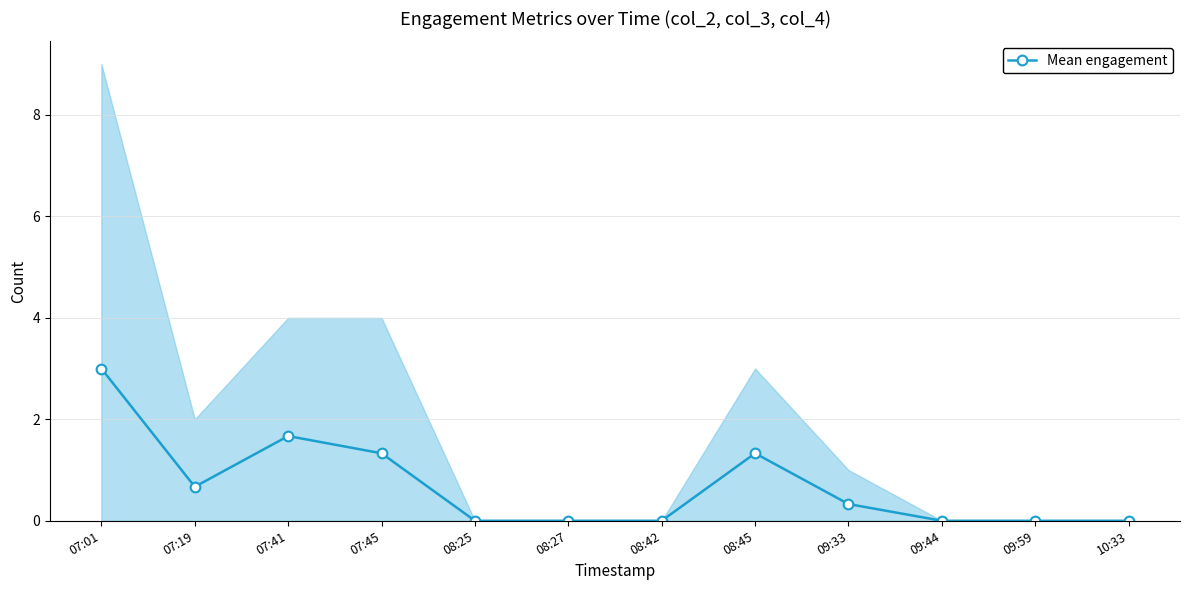

What position from the right is 07:45?

9